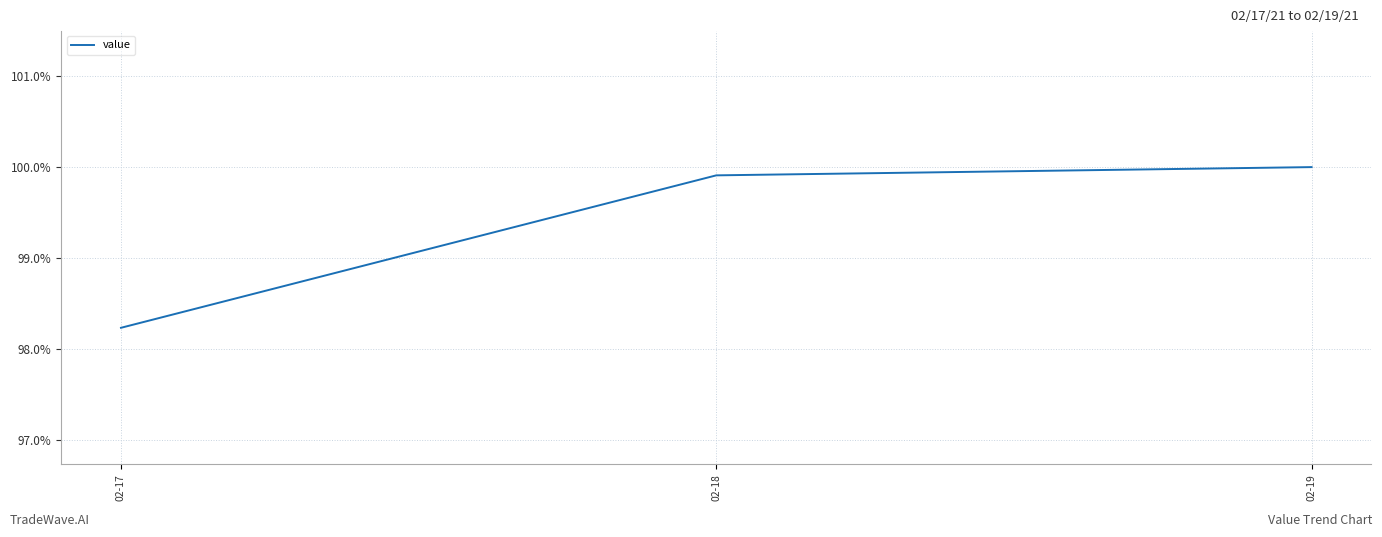

Count the number of data series in this chart.

1